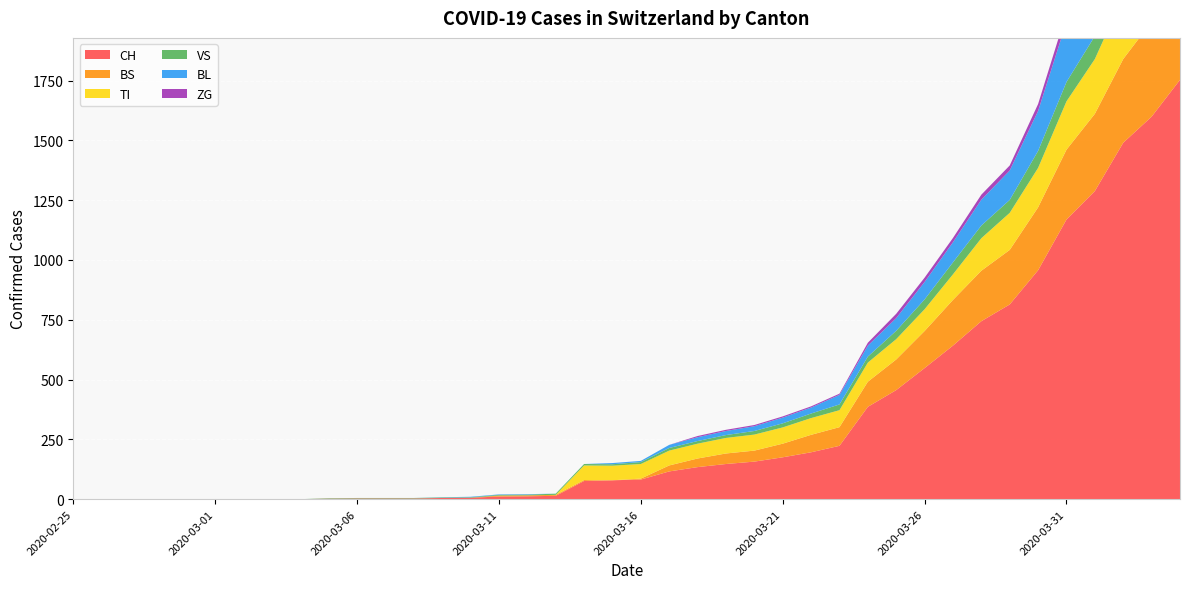

Reading left to right, what are all the values shown in this chart?

CH: 0	0	0	0	0	0	0	0	0	2	3	3	3	5	6	11	12	14	76	79	82	116	134	147	157	175	196	223	386	456	548	642	744	814	957	1169	1288	1490	1599	1753
BS: 0	0	0	0	0	0	0	0	0	0	0	0	0	0	0	4	4	4	4	0	4	25	36	44	46	57	73	78	105	128	155	191	211	228	263	292	323	350	397	434
TI: 0	0	0	0	0	0	0	0	0	0	0	0	0	0	0	0	0	0	61	61	61	62	62	65	67	68	70	71	80	85	91	107	136	155	165	202	229	263	287	314
VS: 0	0	0	0	0	0	0	0	0	2	2	2	2	2	2	3	3	5	6	6	8	11	11	12	15	17	19	24	25	35	41	50	53	54	71	81	96	104	109	112
BL: 0	0	0	0	0	0	0	0	0	0	0	0	0	1	2	2	2	0	0	5	5	13	16	17	20	24	25	40	46	53	73	84	108	123	167	251	258	272	277	309
ZG: 0	0	0	0	0	0	0	0	0	0	0	0	0	0	0	0	0	0	0	0	0	0	5	5	5	5	5	5	12	18	18	18	21	21	29	39	40	41	44	46